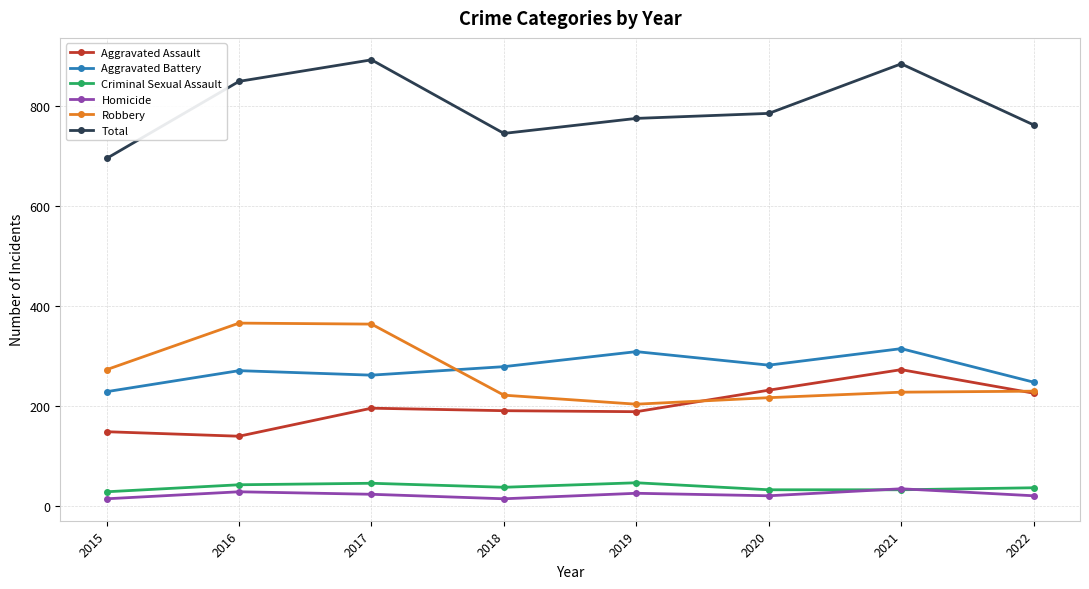

Is it true that Aggravated Assault equals 149 at 2015?

True